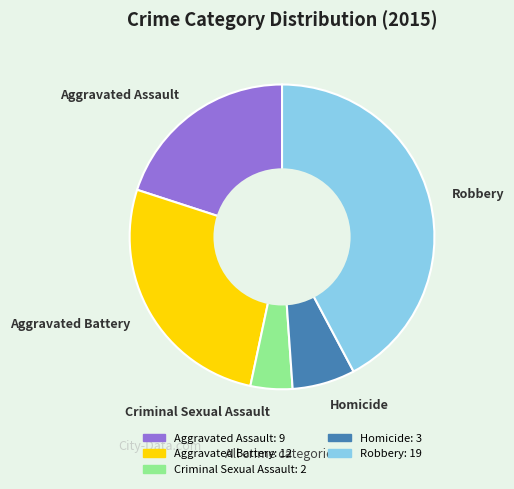

Which slice is the largest?

Robbery